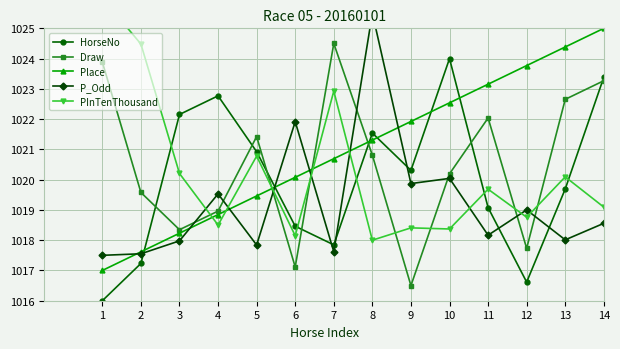

Between 11 and 13, which series saw the biggest shift?

Place